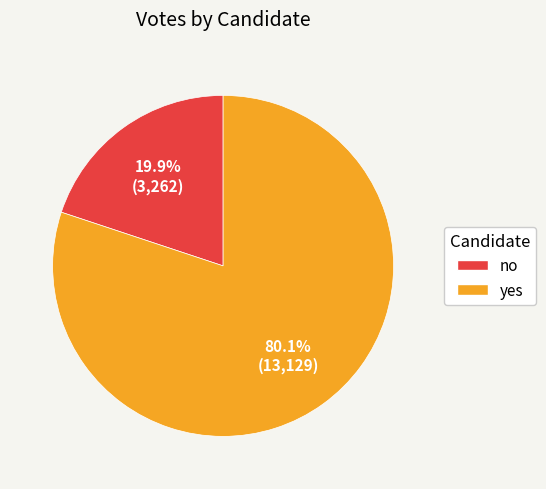

Does any single category account for the majority?

Yes